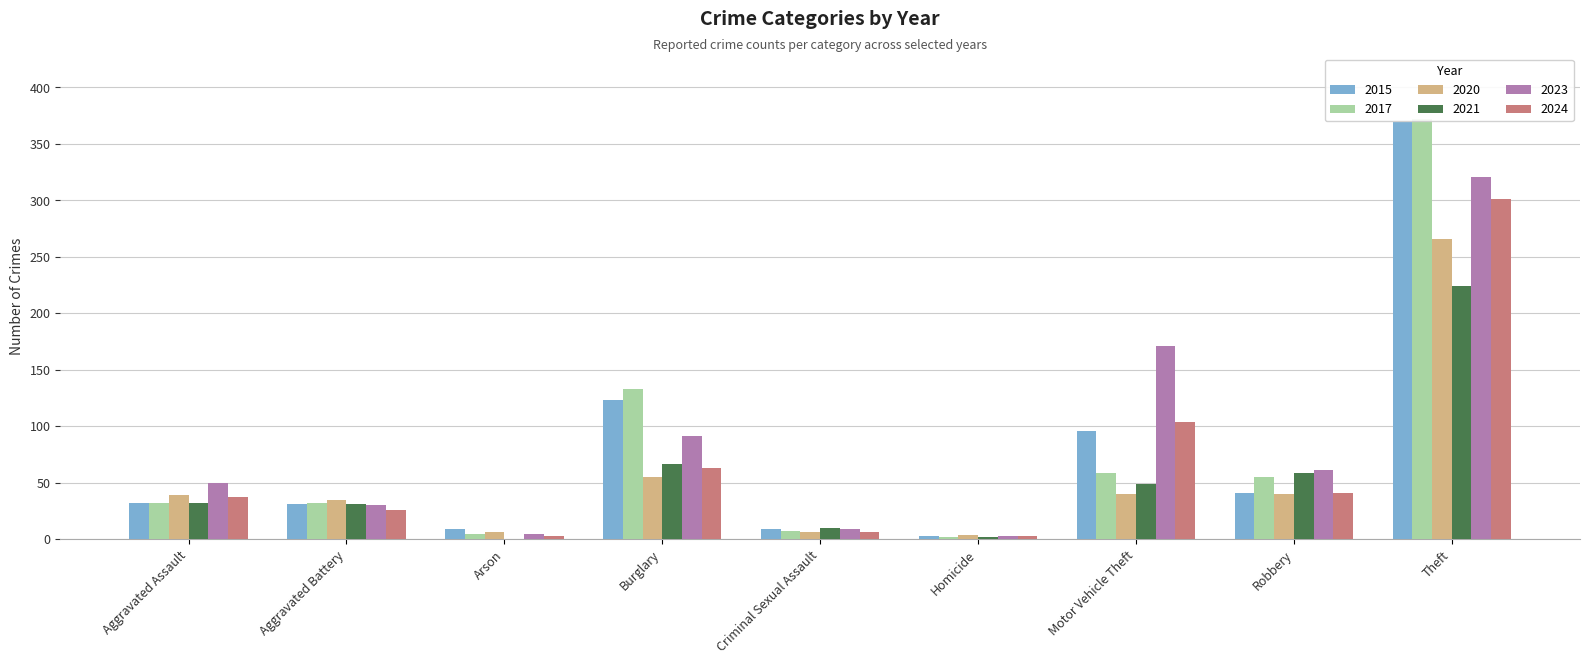

What are all the series names shown in the legend?

2015, 2017, 2020, 2021, 2023, 2024